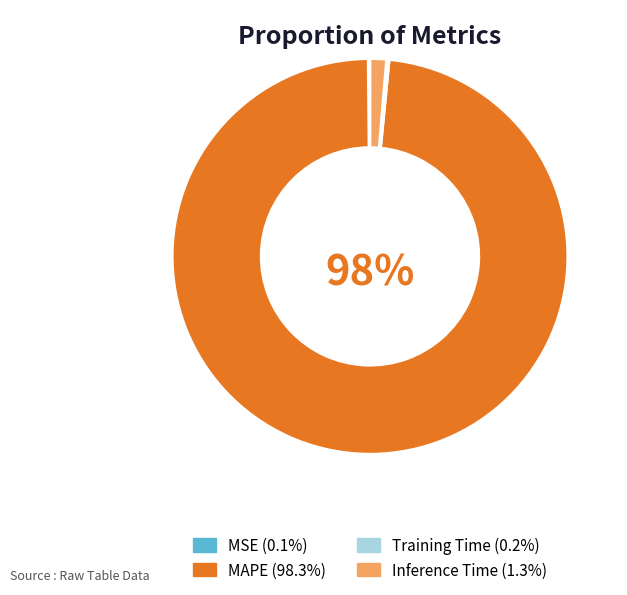

Which has a higher value, Inference Time or MAPE?

MAPE